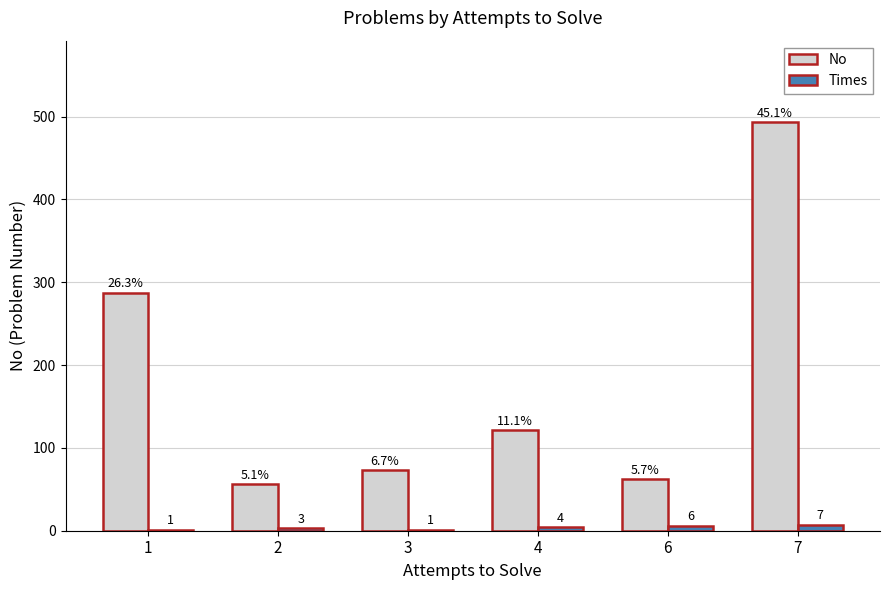

What is the sum of the No values at 4 and 2?

177